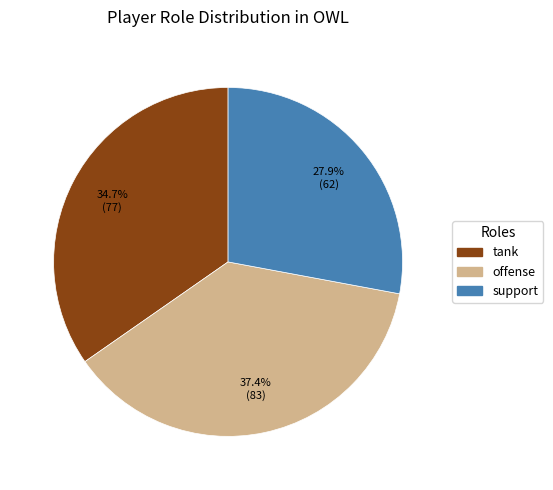

How many segments does this pie chart have?

3